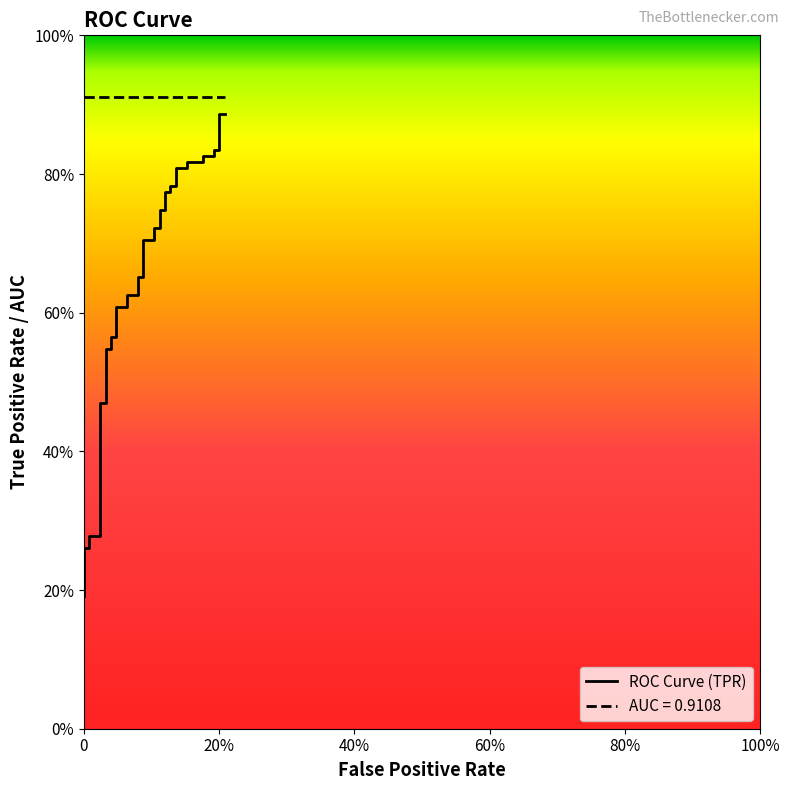

True or false: roc_auc has a value of 0.9 at 25.

True